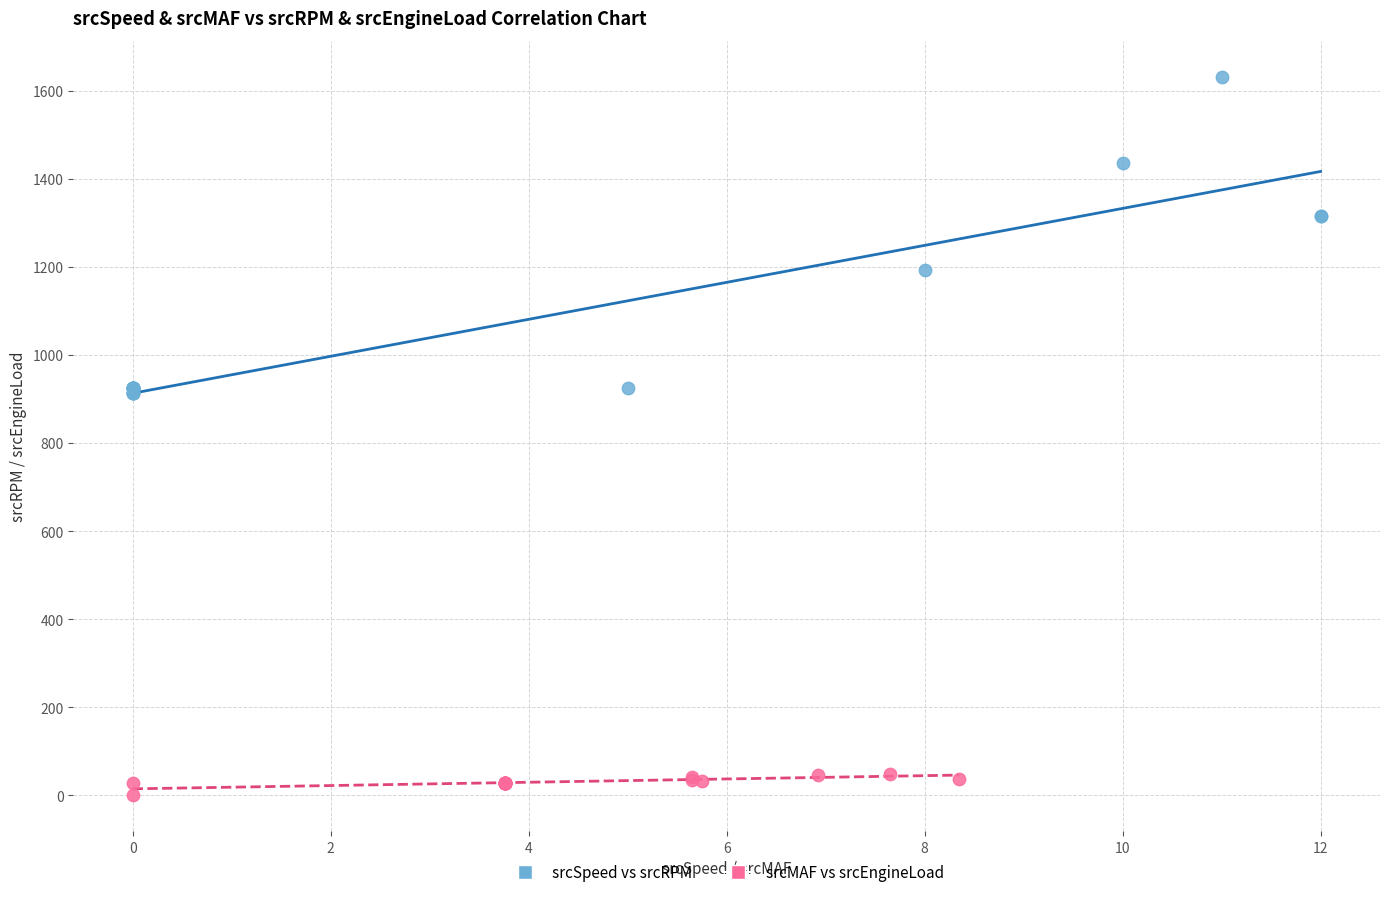

Which series reaches the minimum Y coordinate?

srcMAF vs srcEngineLoad